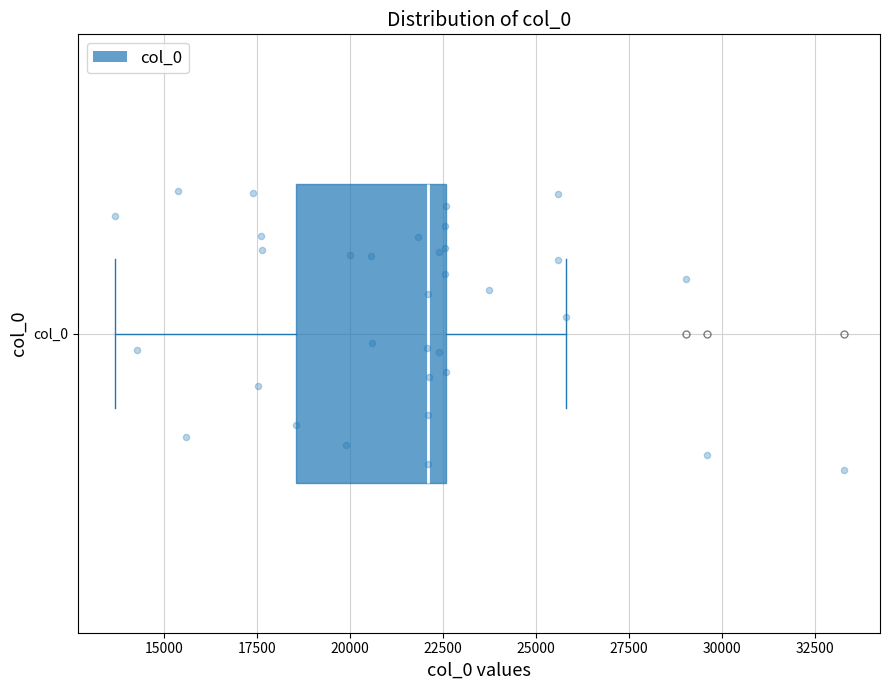

Transcribe this box plot: give where the median line is, the range the box spans, and where the two whiskers end, as read against the x-axis. The values are not printed on the chart, so give them approximately, as read against the axis.

median 22000, box 18500 to 22500, whiskers 13500 to 26000